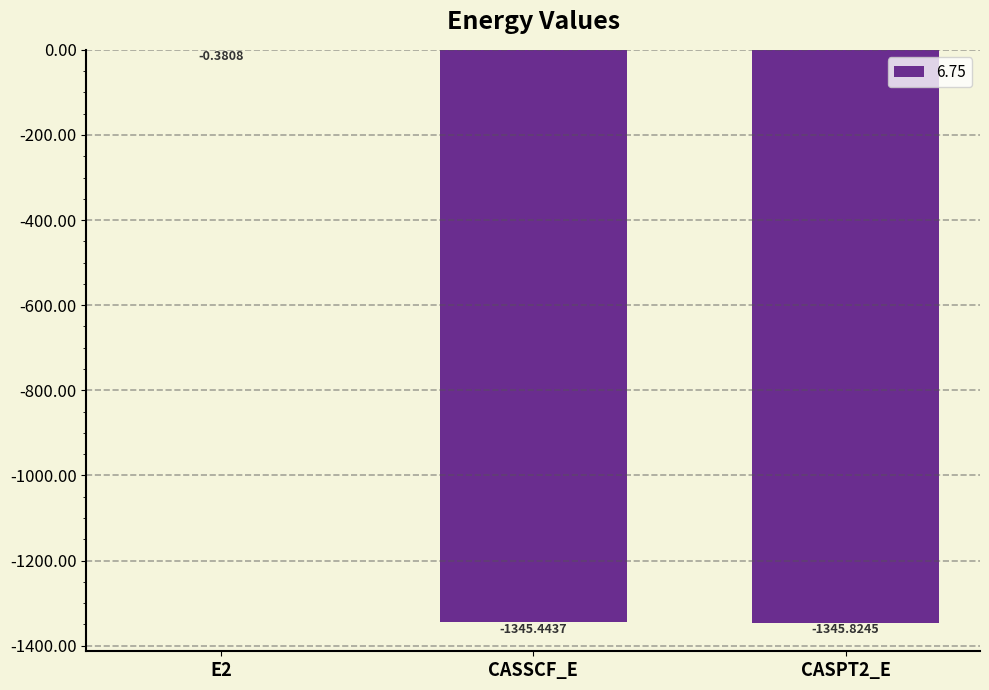

What is the sum of all values?

-2691.6